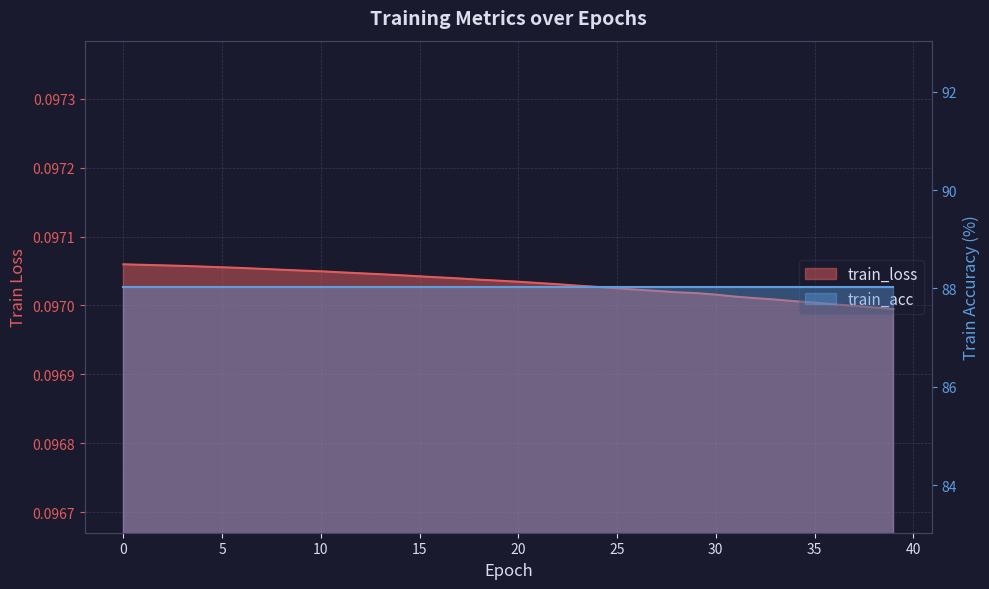

What is the sum of the values at 13 and 10?

0.2